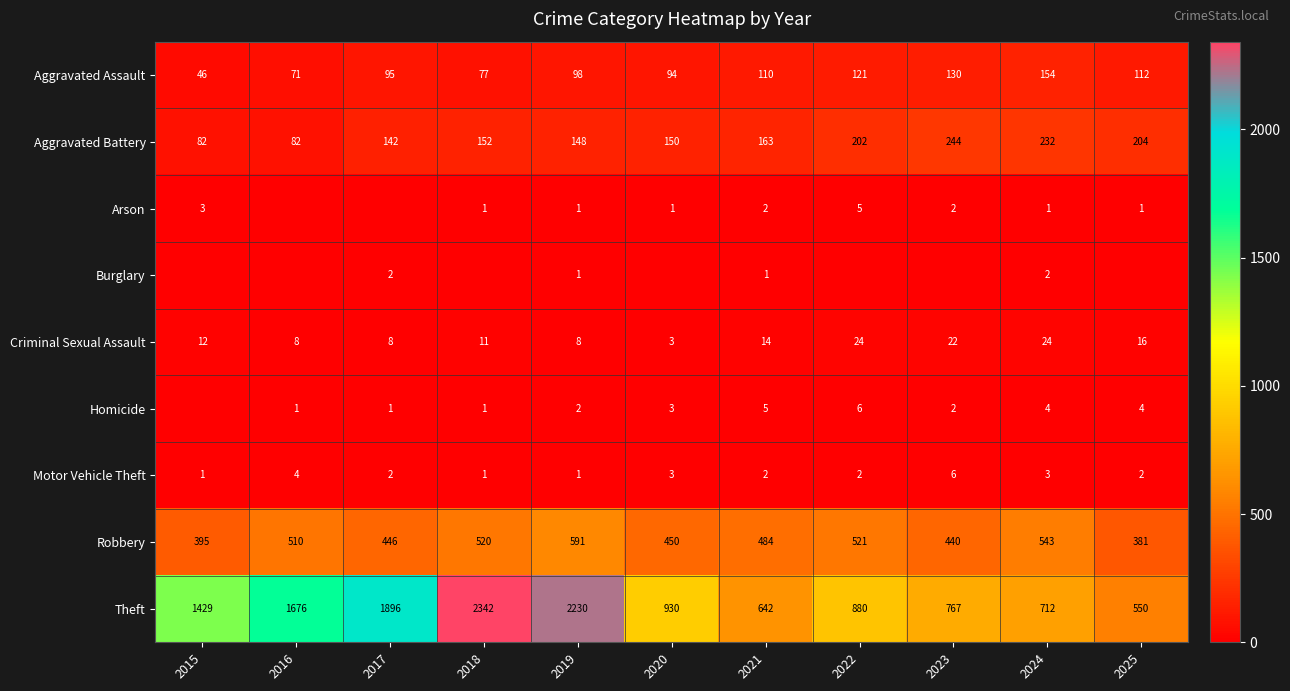

What is the total value across all series at 2016?

2352